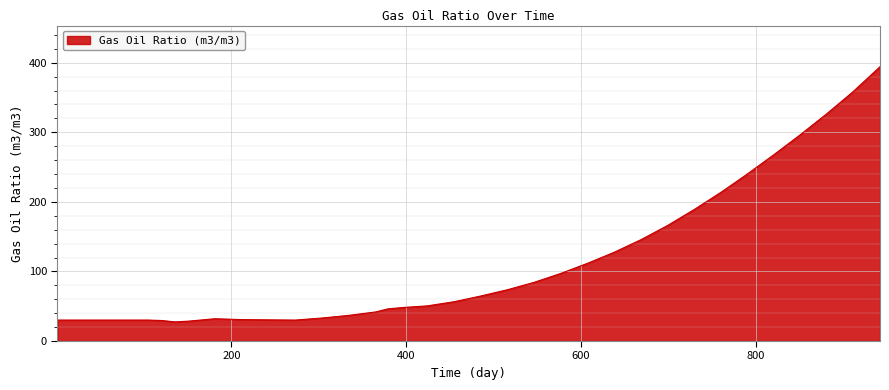

What is the difference between the maximum and minimum values?

366.8